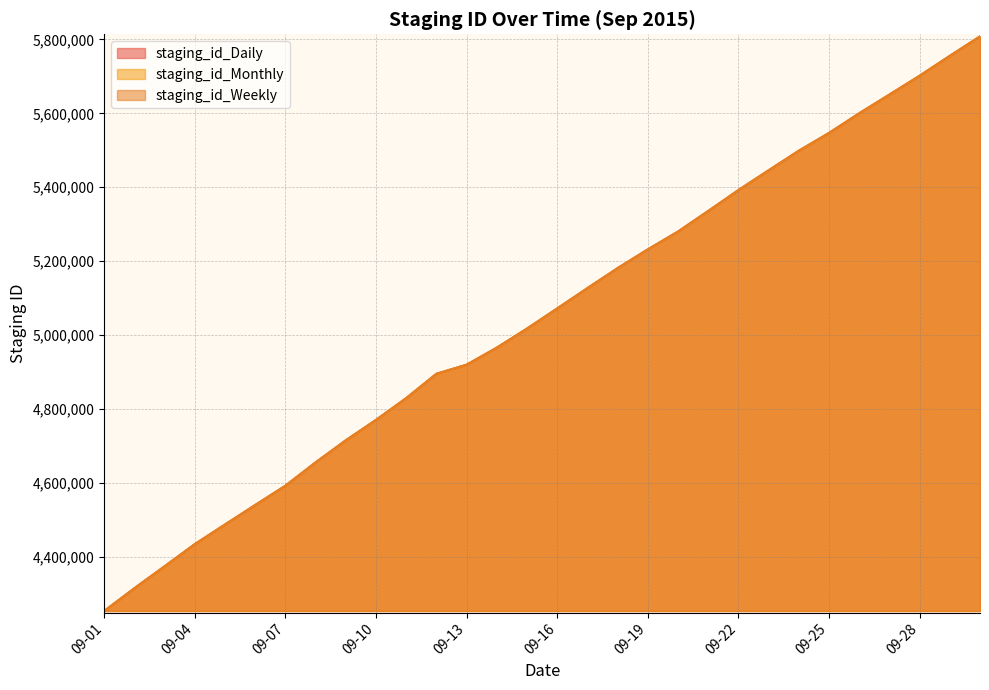

Is it true that staging_id_Daily equals 3362321 at 09-23?

False